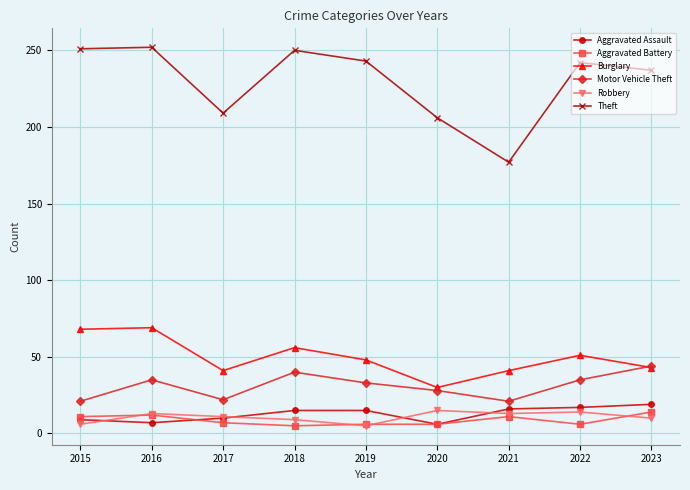

At how many categories does at least one series exceed 67?

9